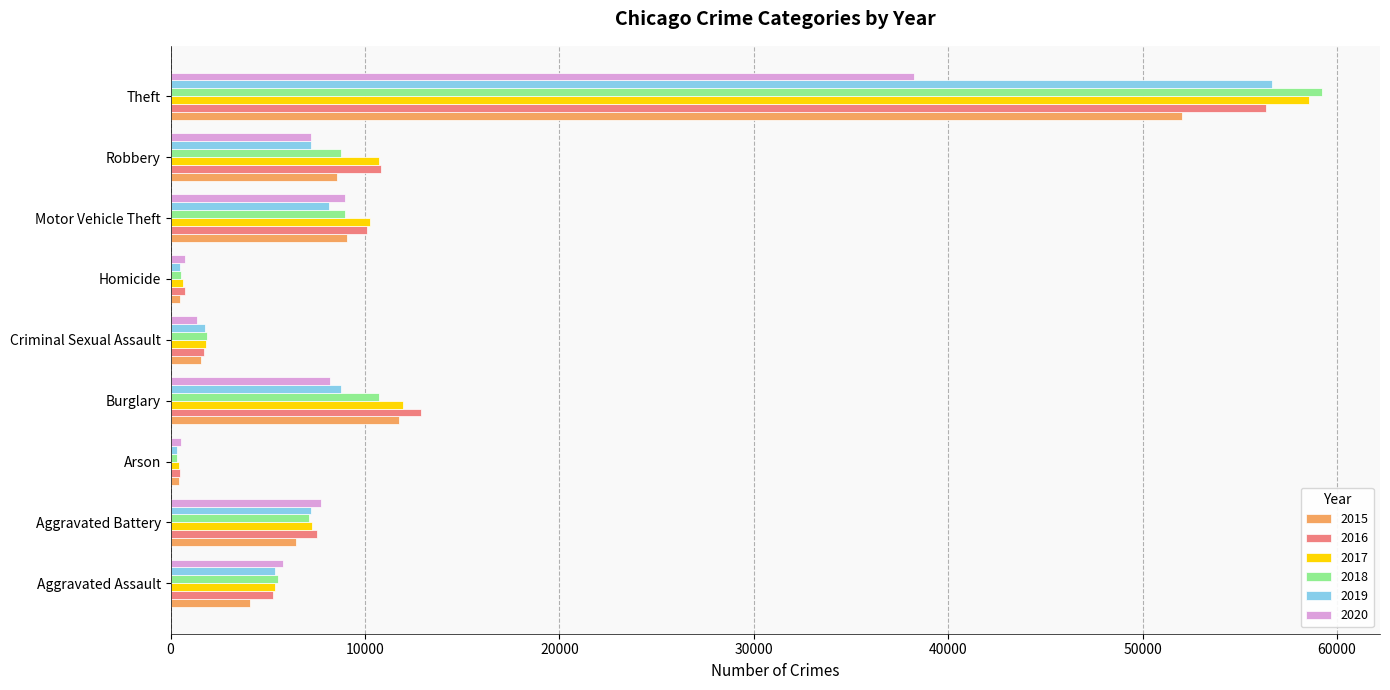

Which category has the highest value in the 2020 series?

Theft